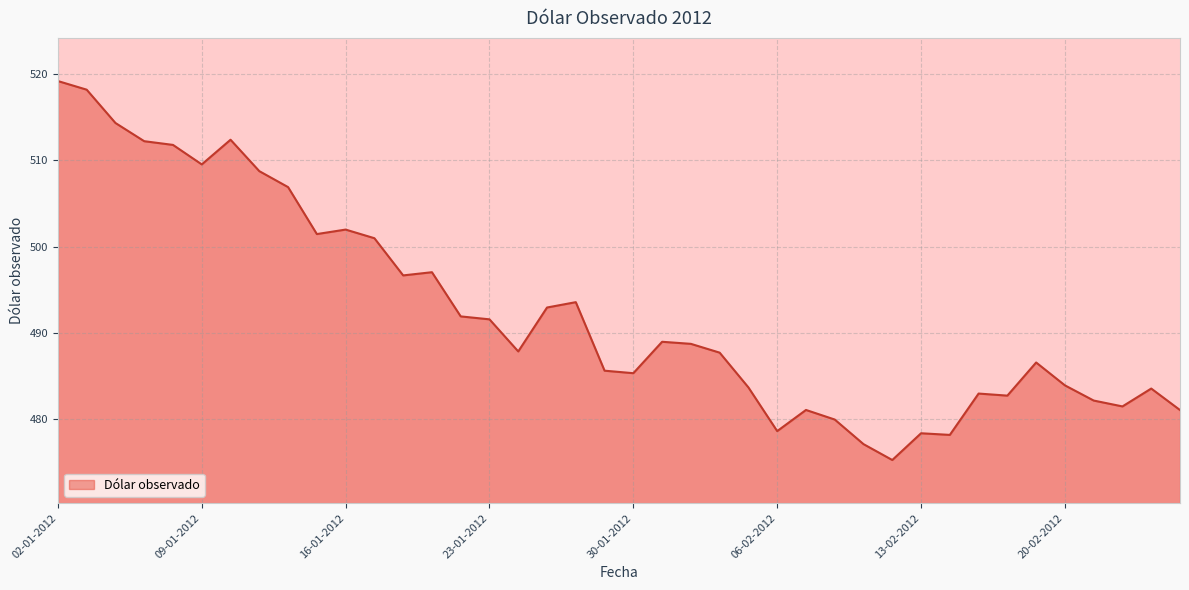

What is the maximum value shown in the chart?

519.2